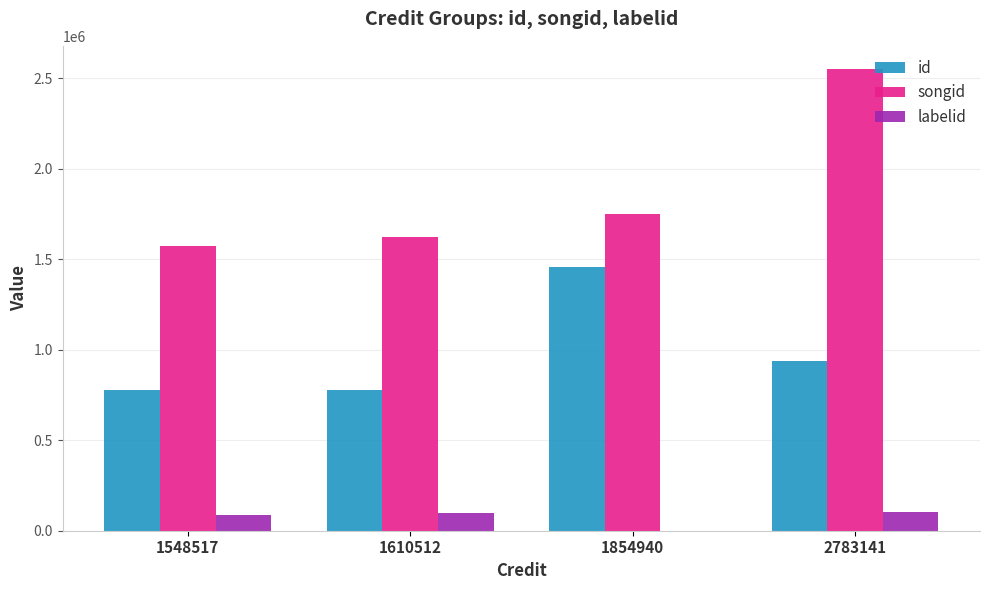

What value does the id series have at 1854940, to the nearest 50?

1457250